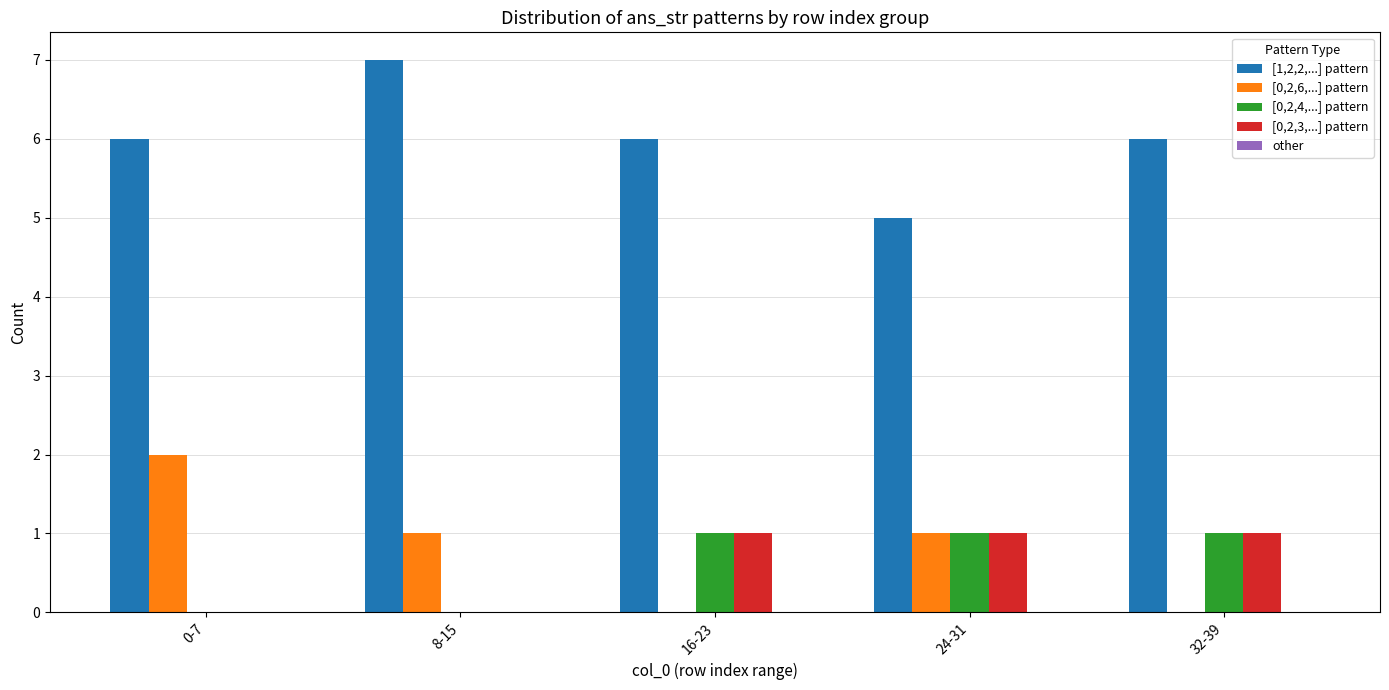

How many [0,2,6,...] pattern values are between 0 and 1?

4